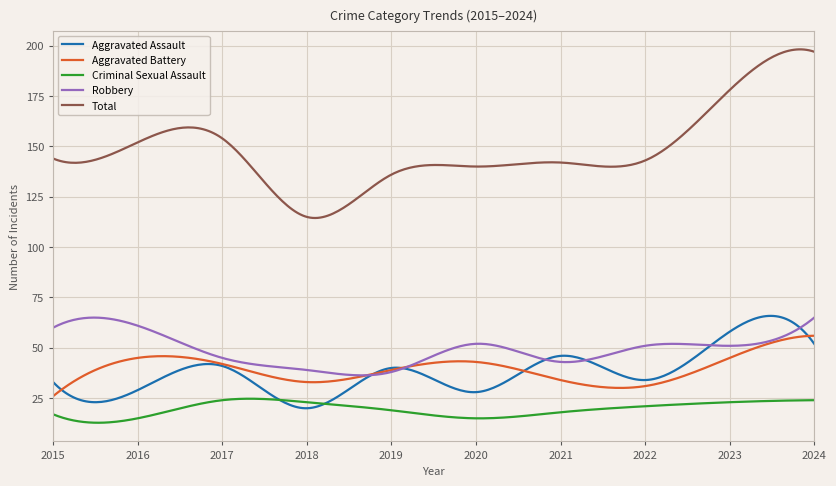

What is the difference between the maximum and minimum values in the Total series?

83.7